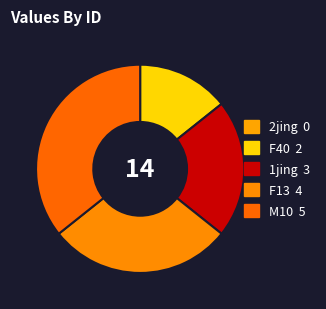

Which category has the biggest portion of the pie?

M10